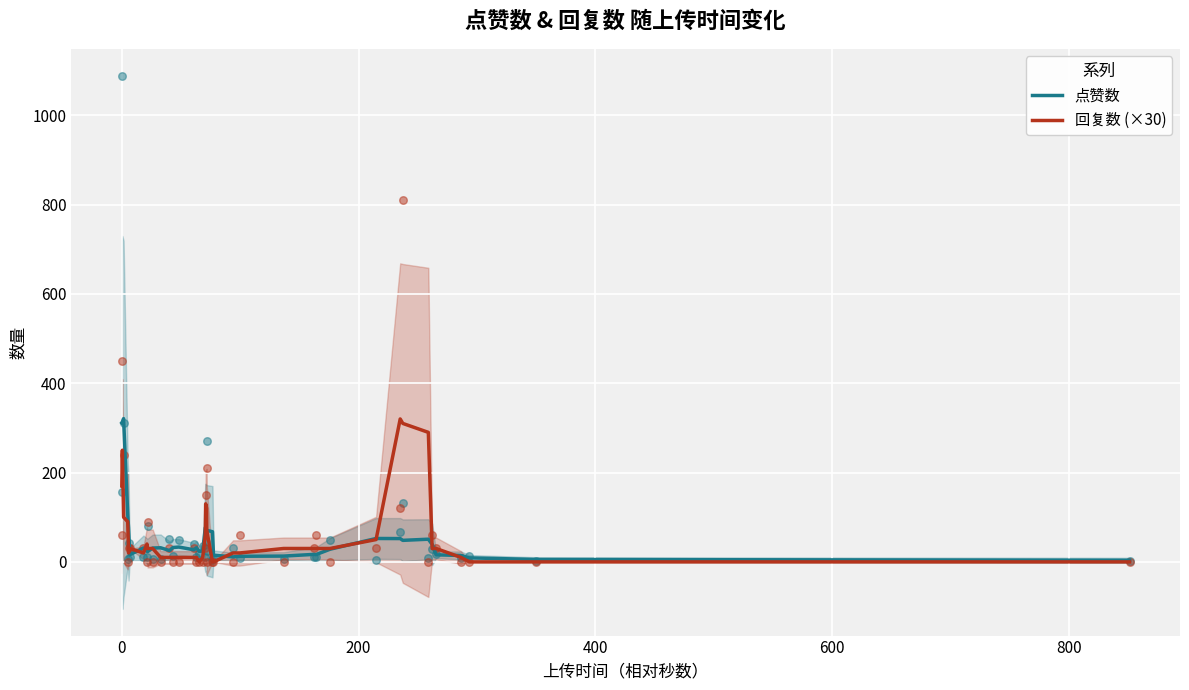

Which series contains the lowest Y value?

回复数 (×30)